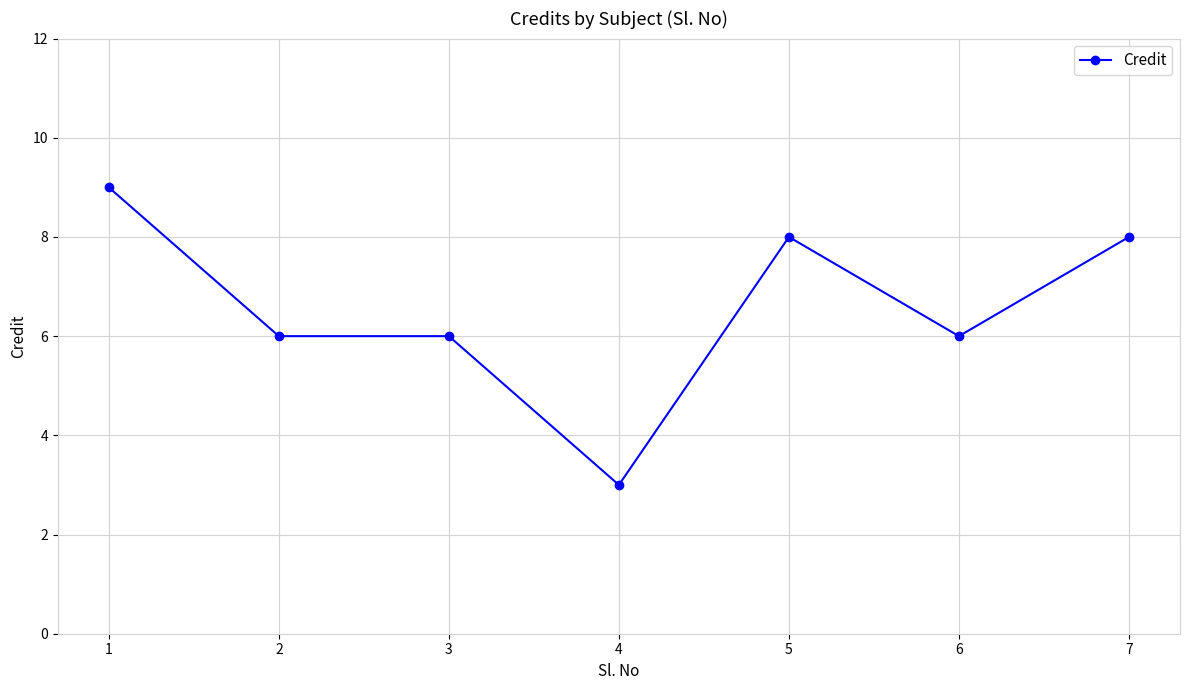

Count the values in the range 6 to 8.

5